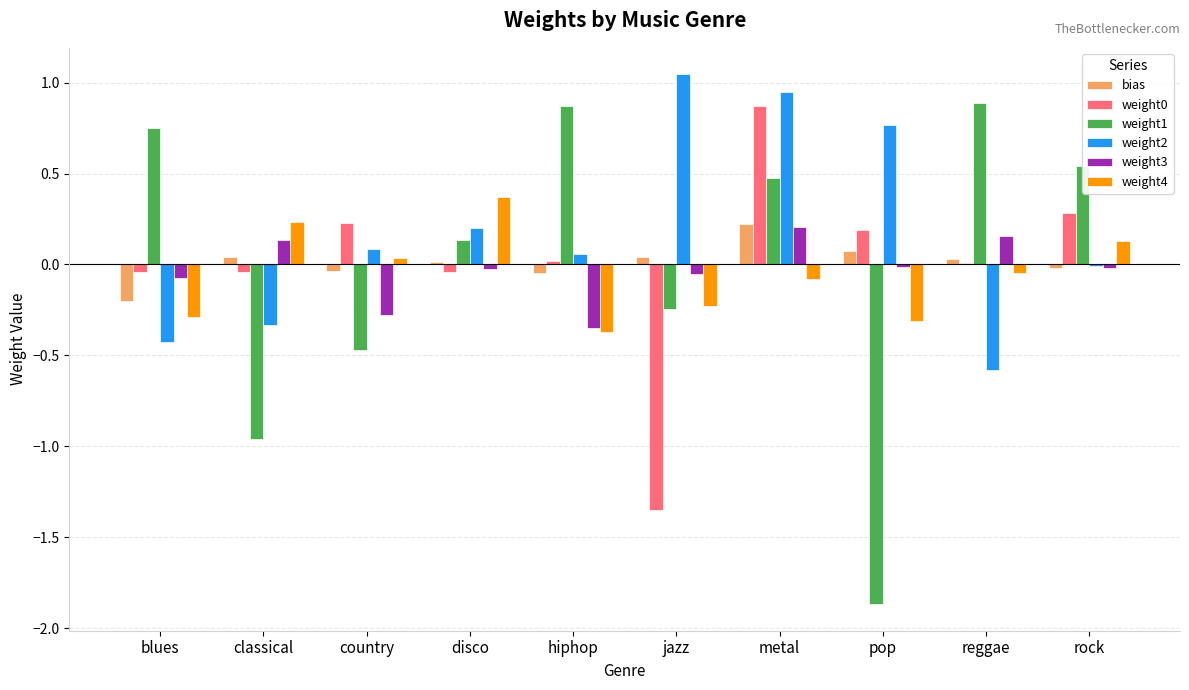

Is it true that weight4 equals -0.4 at hiphop?

True